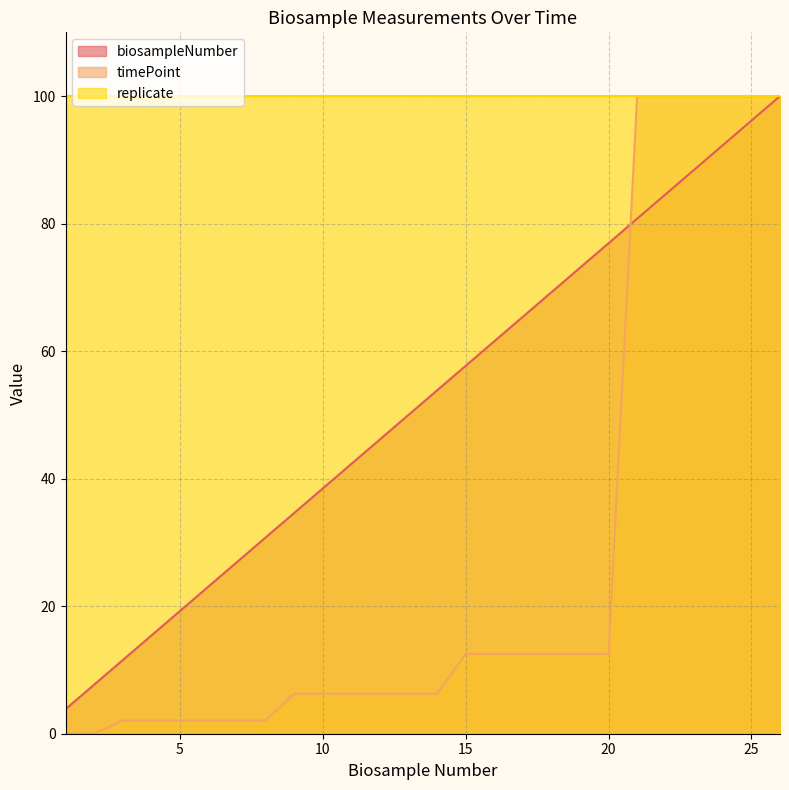

Does the chart display data point markers on the line(s)?

No